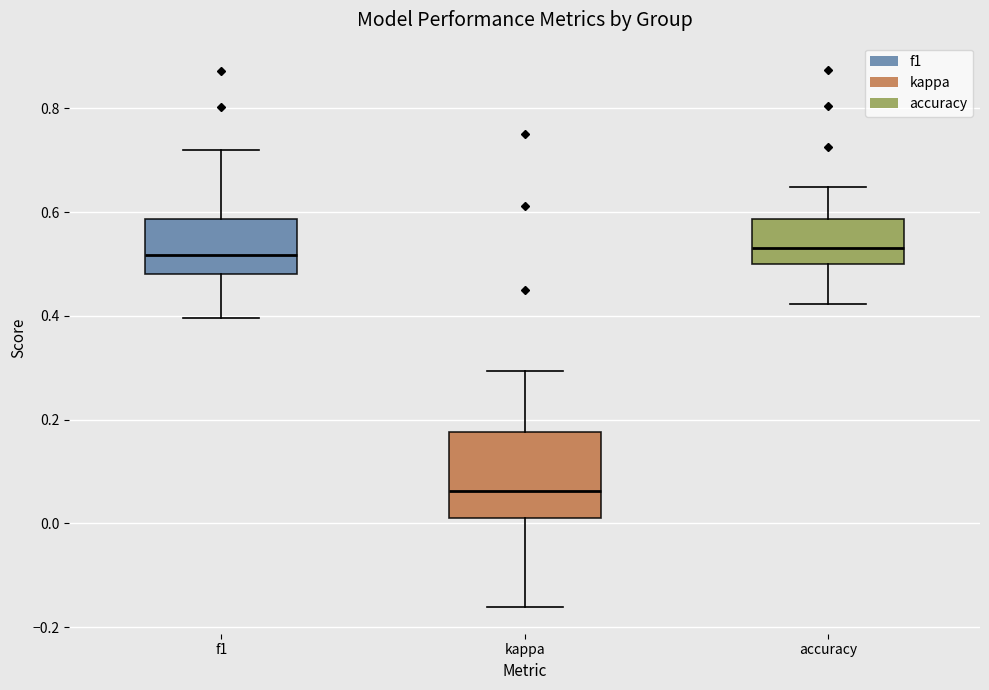

Reading left to right, transcribe this box plot: for each box, give where its median line is, the range the box spans, and where its two whiskers end, as read against the y-axis. The values are not printed on the chart, so give them approximately, as read against the axis.

f1: median 0.52, box 0.48 to 0.58, whiskers 0.40 to 0.72
kappa: median 0.06, box 0.02 to 0.18, whiskers -0.16 to 0.30
accuracy: median 0.54, box 0.50 to 0.58, whiskers 0.42 to 0.64